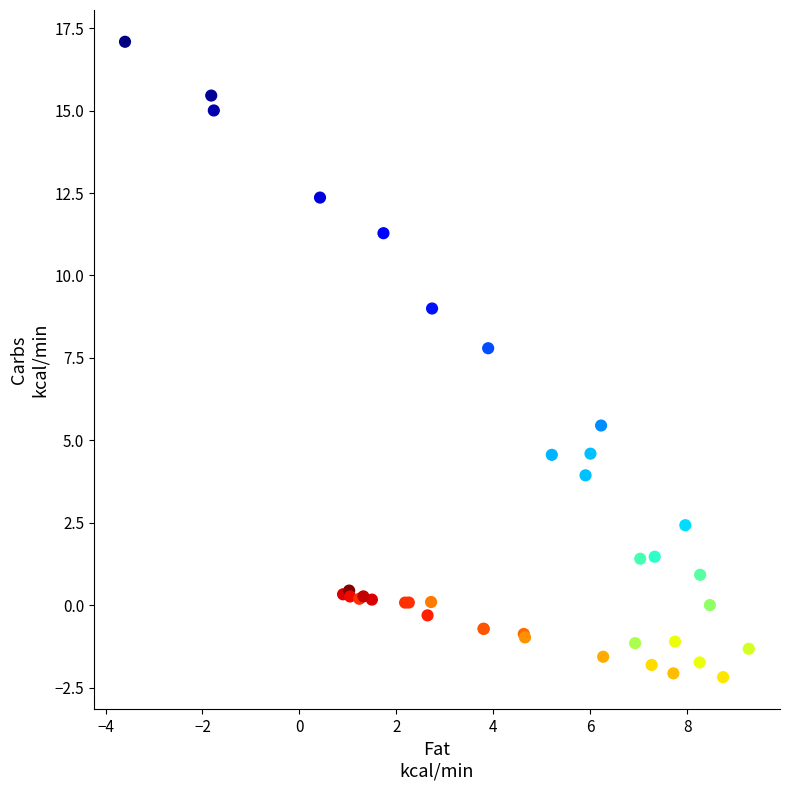

What Y value in the scatter plot is closest to 7?

7.8